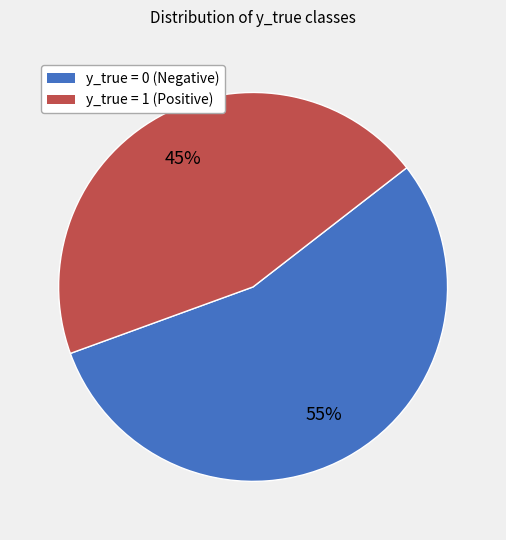

Does y_true = 0 represent more than half of the total?

Yes